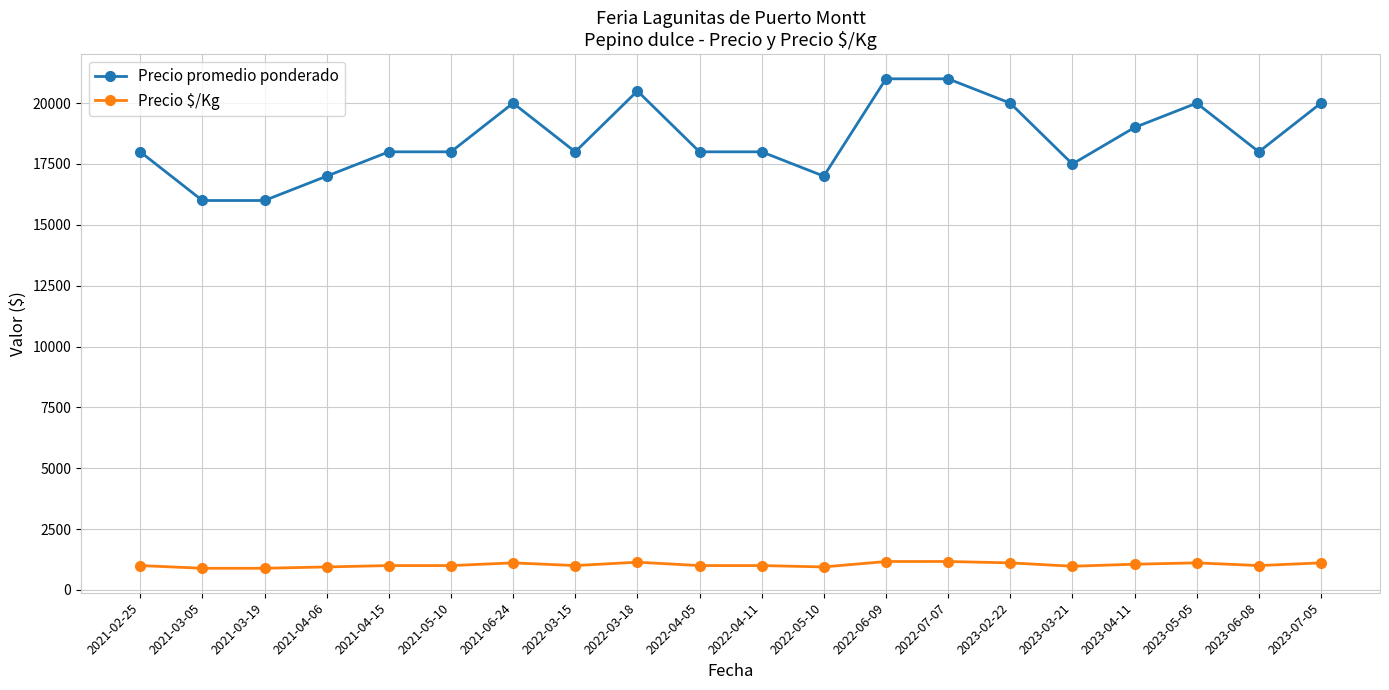

Between 2021-05-10 and 2023-07-05, which series saw the biggest shift?

Precio promedio ponderado